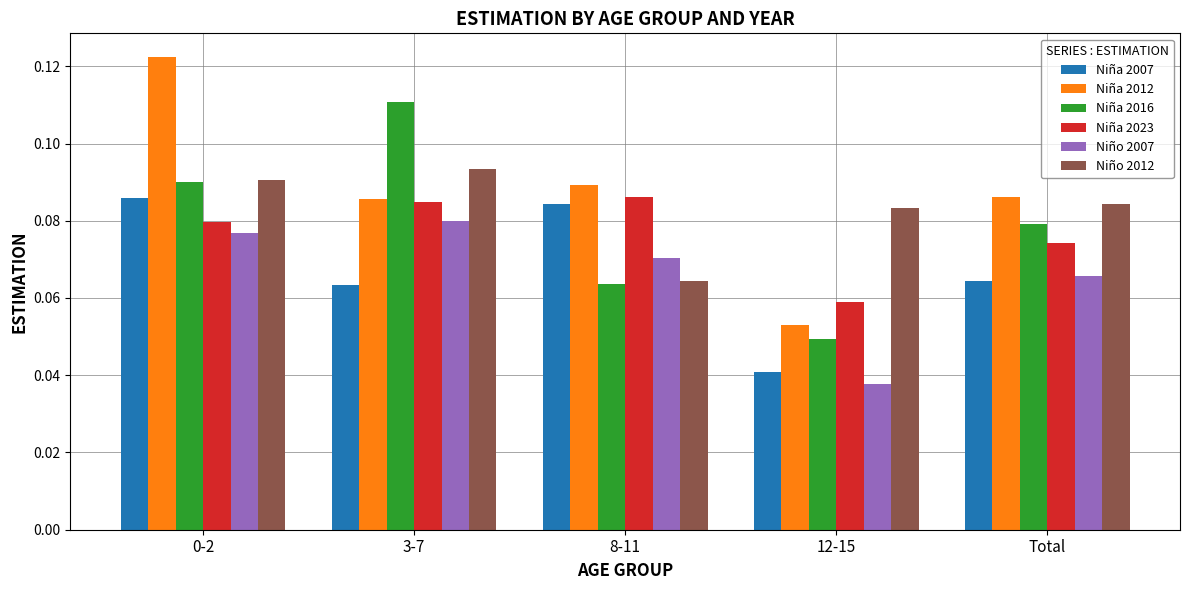

Which series has the widest spread of values?

Niña 2012